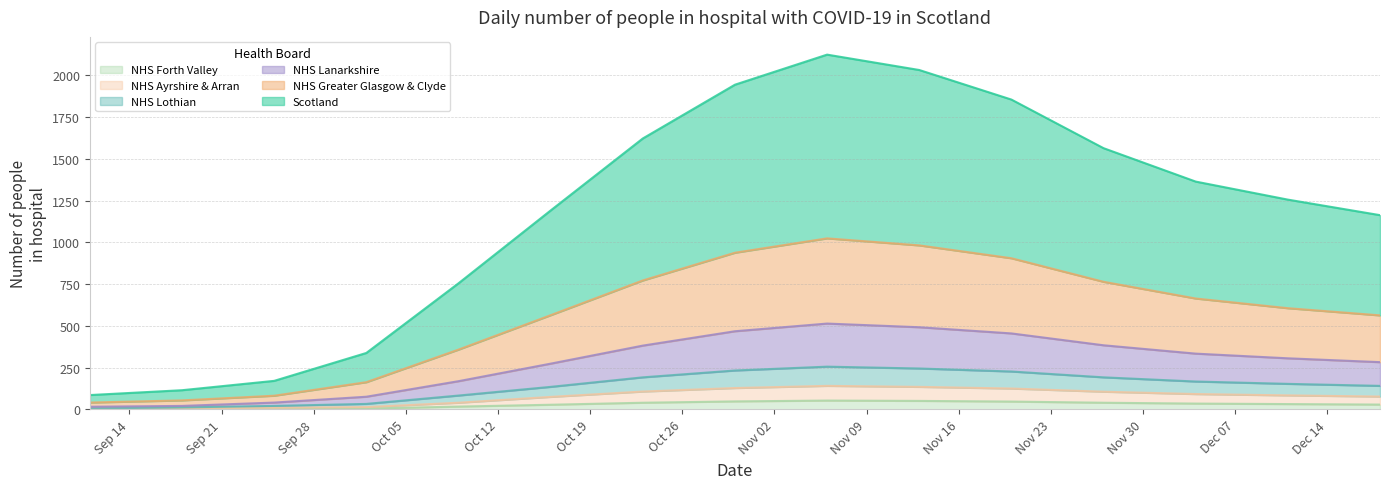

What is the maximum value for NHS Forth Valley?

53